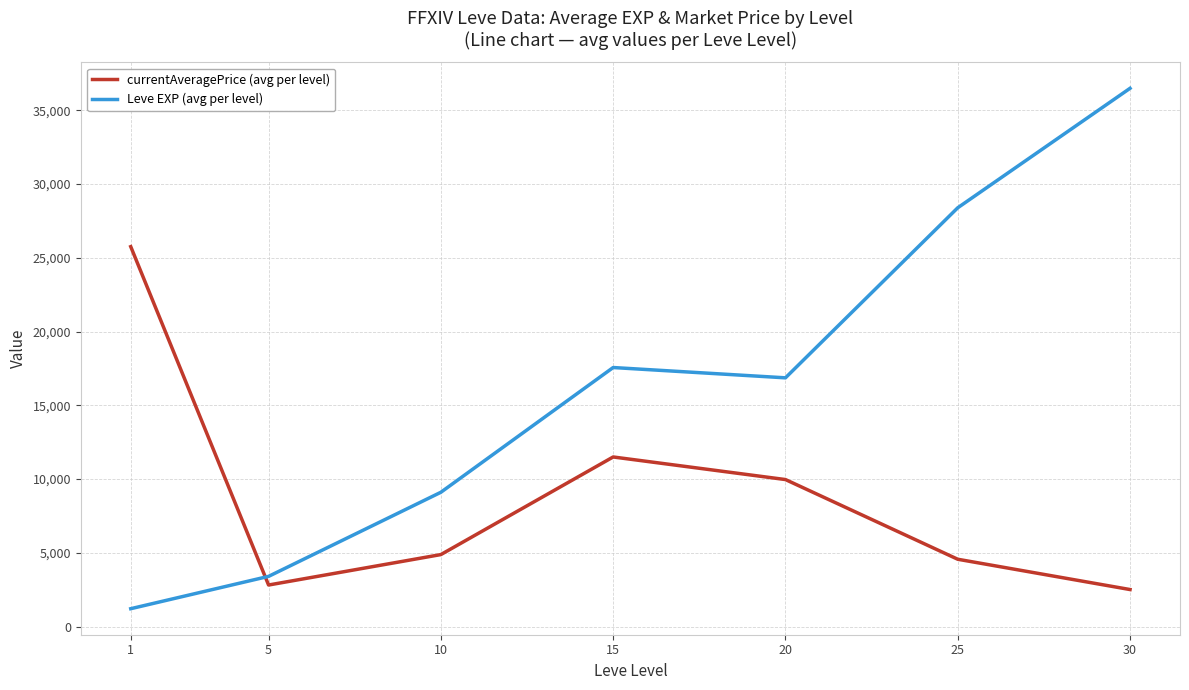

True or false: Leve EXP (avg per level) has more than 2 interior local peaks.

False